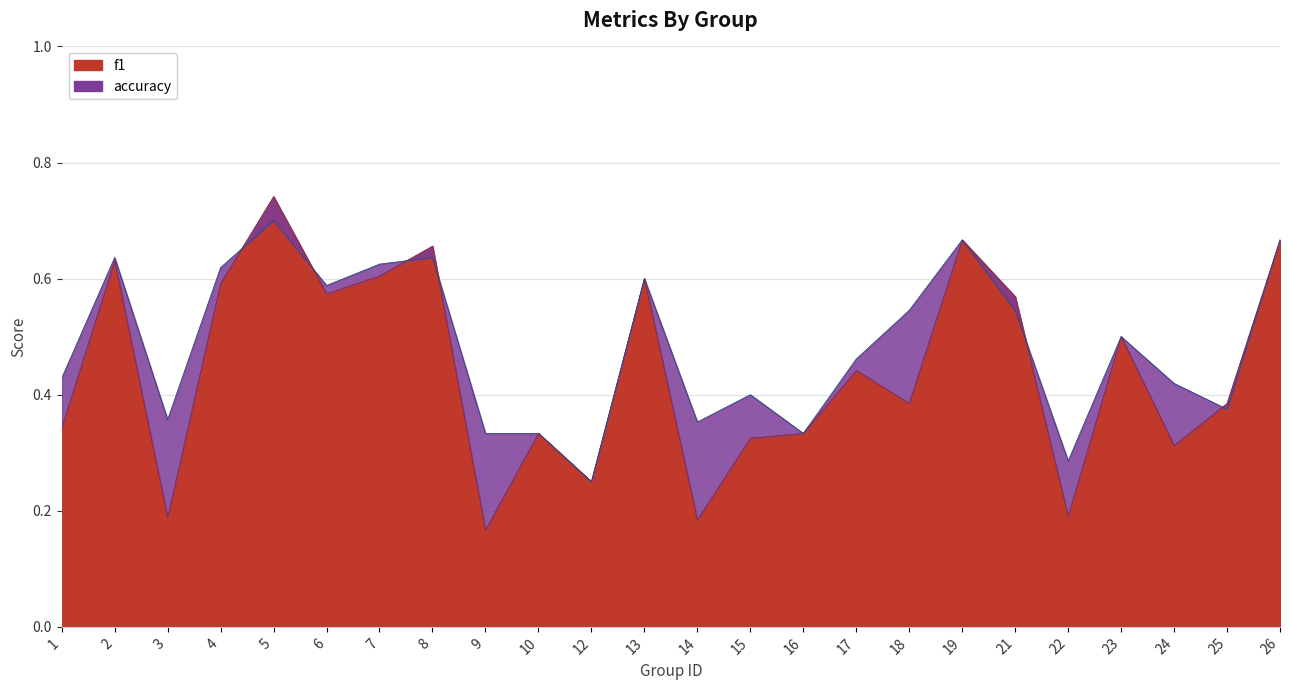

Does the chart display data point markers on the line(s)?

No